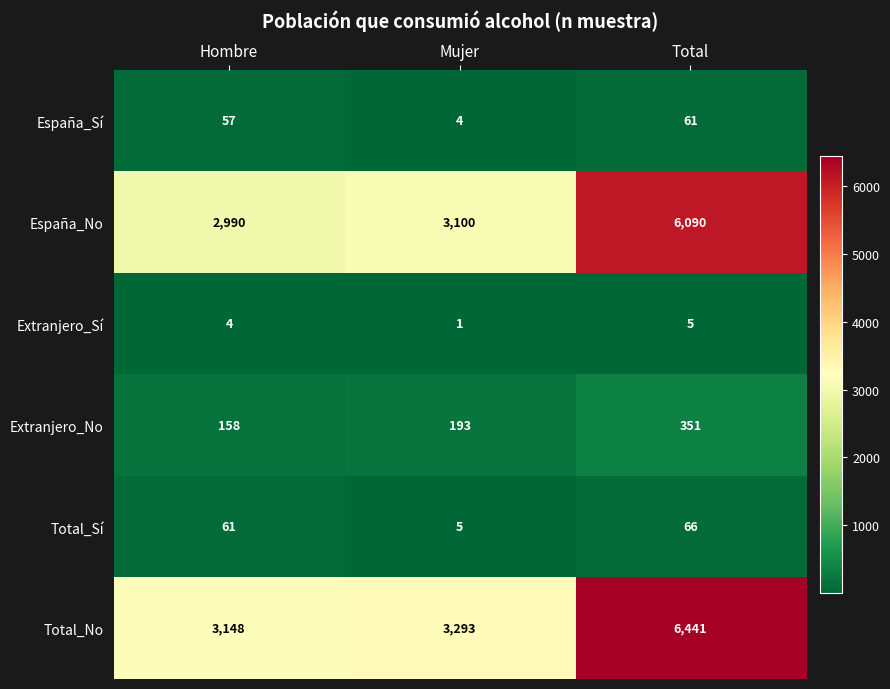

What is the maximum value shown in the chart?

6441